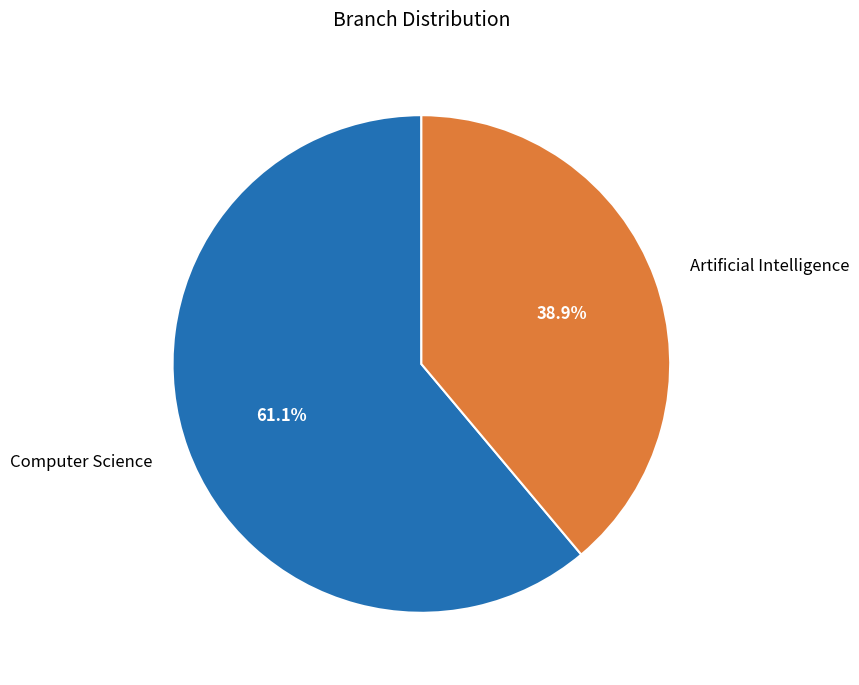

Is it true that Artificial Intelligence is 25% of the pie?

False